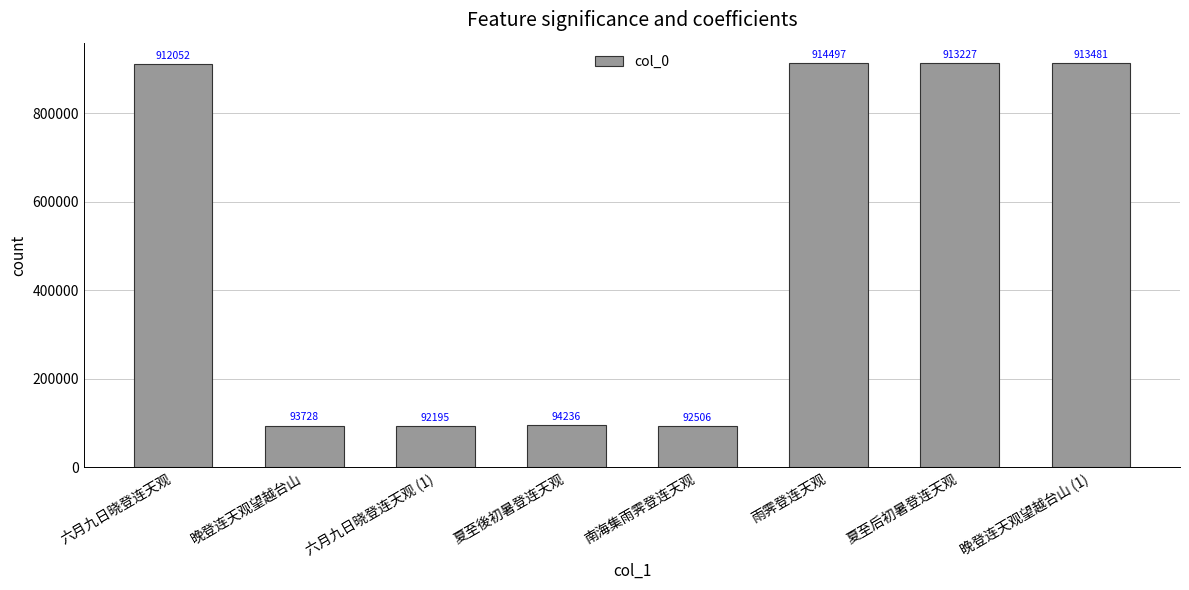

How many data points does each series have?

8